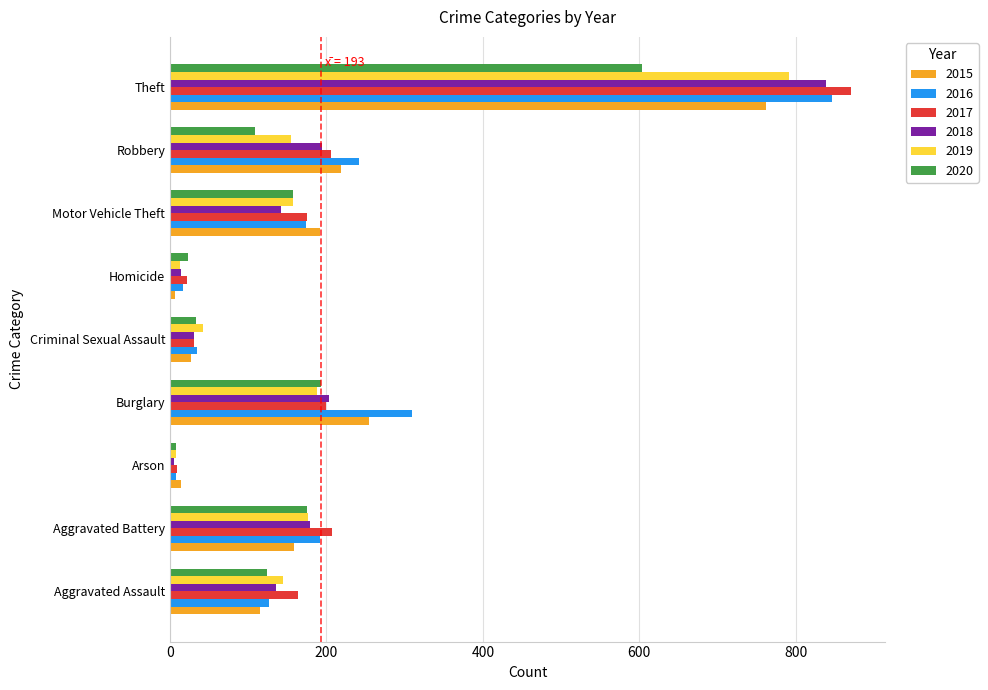

Rank the categories by 2015 value from lowest to highest.

Homicide, Arson, Criminal Sexual Assault, Aggravated Assault, Aggravated Battery, Motor Vehicle Theft, Robbery, Burglary, Theft